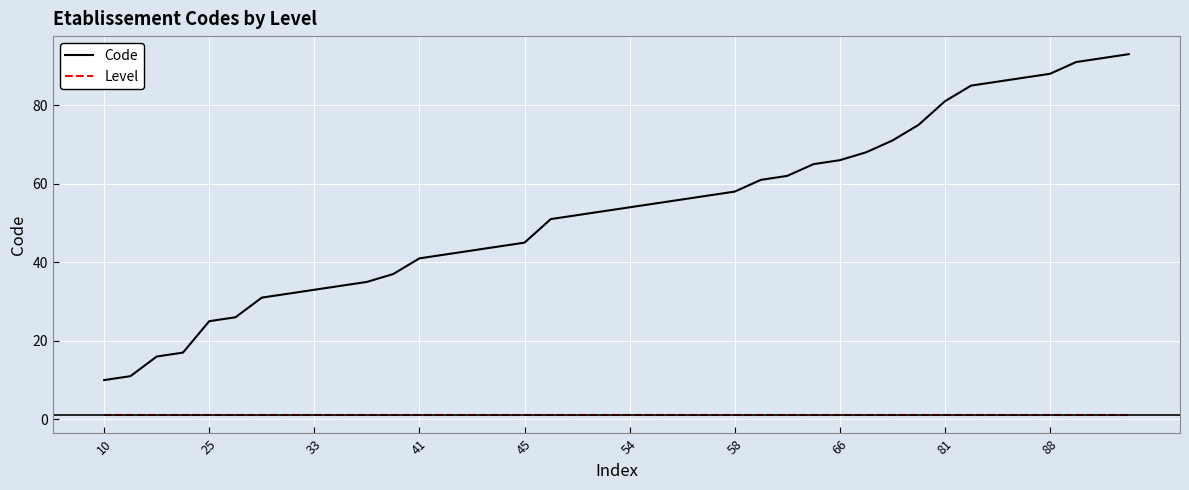

What is the lowest value of the Level series?

1